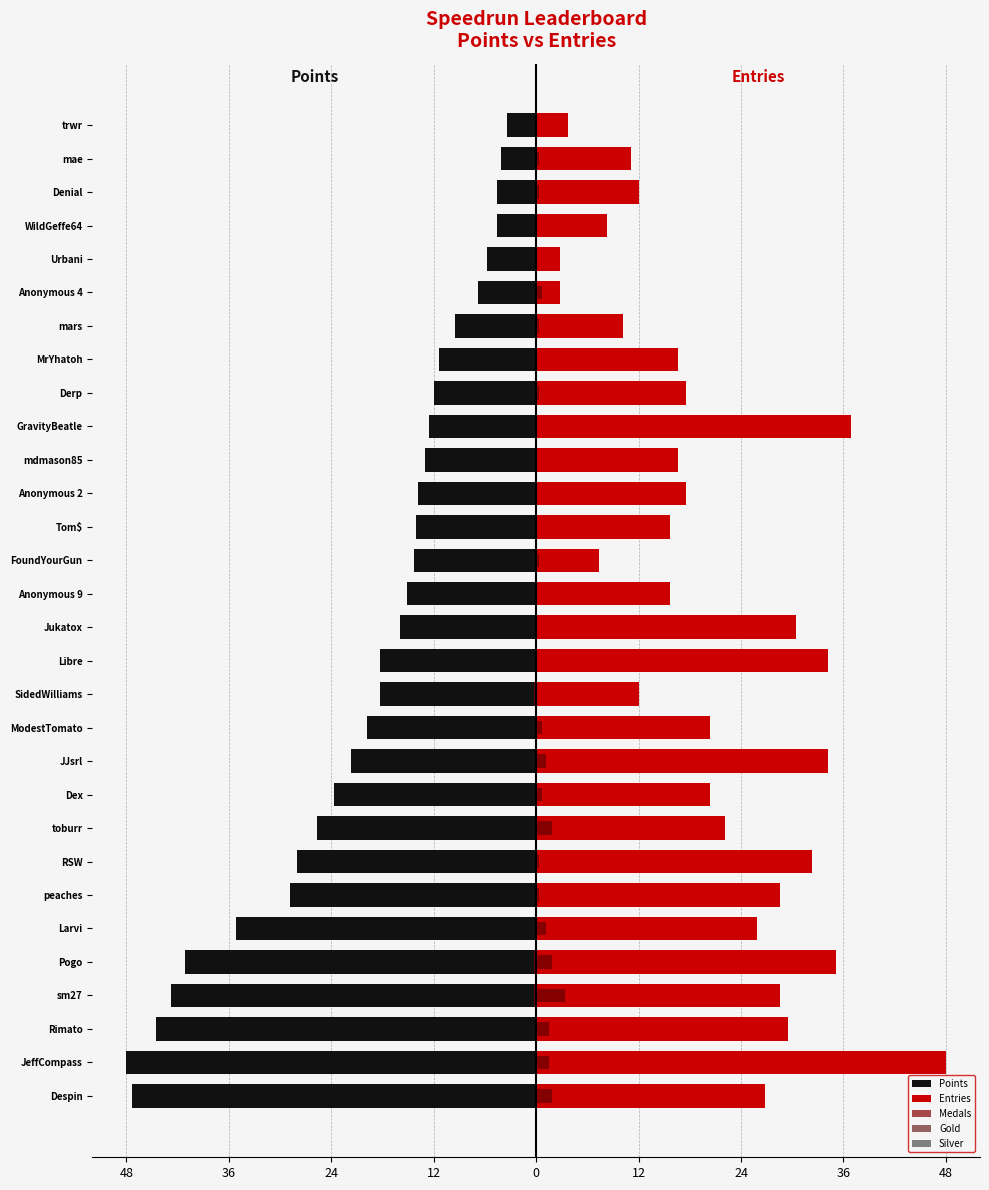

What is the maximum value shown in the chart?

48.0